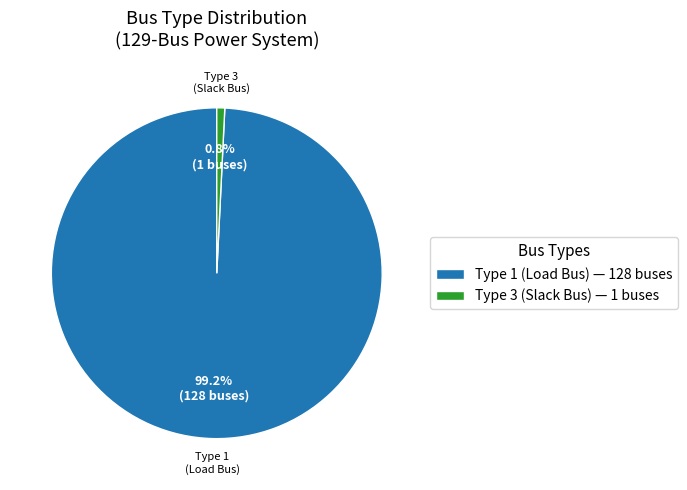

To the nearest percent, what is the difference between the largest and smallest slice percentages?

98%